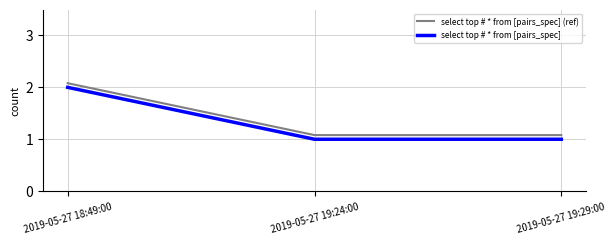

At how many categories does at least one series exceed 1?

3